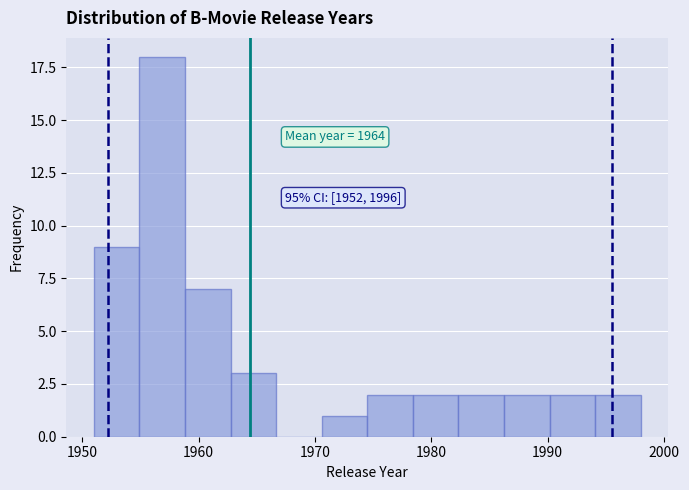

Read against the x-axis, roughly where is the centre of the tallest bar?

1957